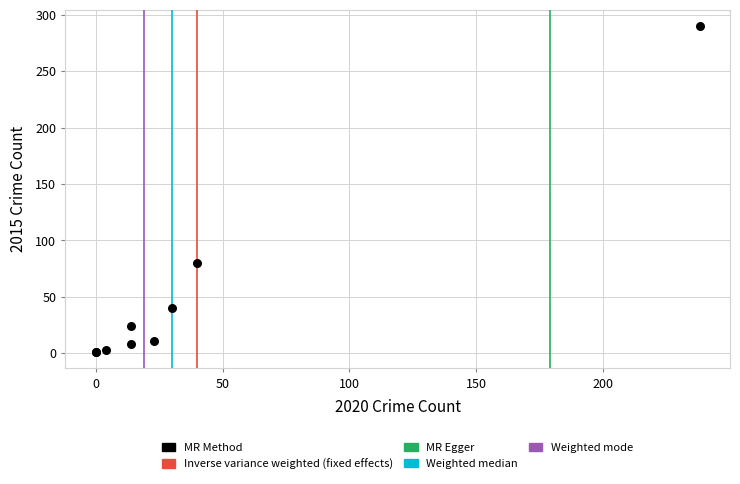

What Y value in the scatter plot is closest to 145?

80